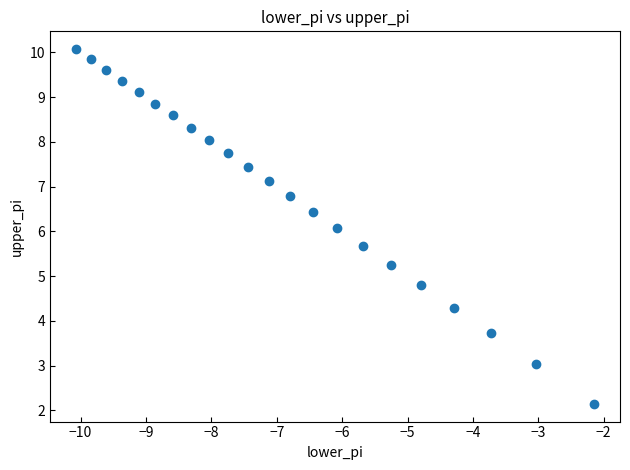

What is the range of X values (max minus min)?

7.9